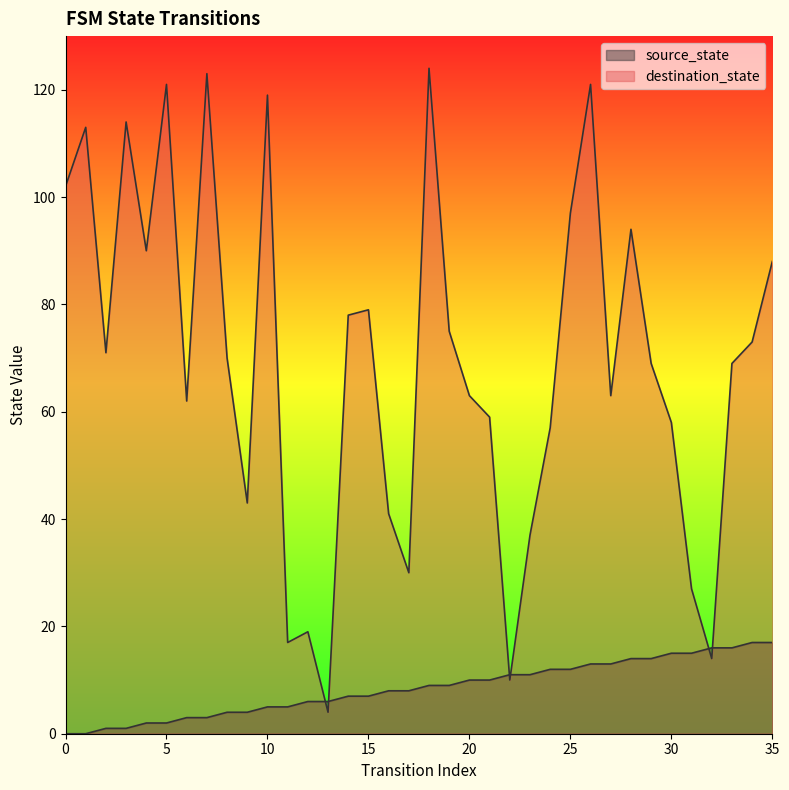

Does the chart have visible grid lines?

No